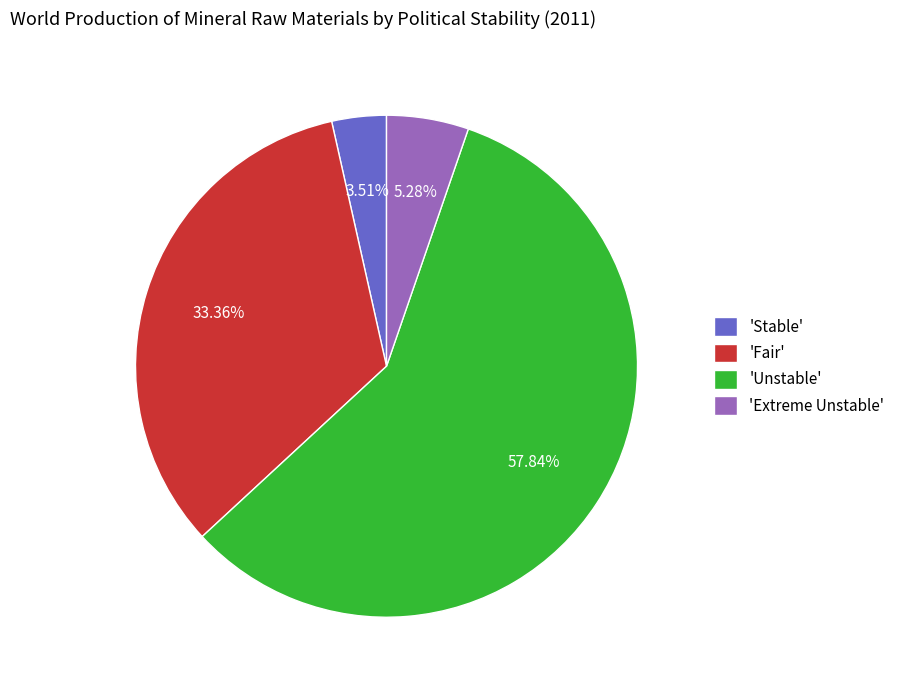

Which has a higher value, 'Extreme Unstable' or 'Stable'?

'Extreme Unstable'